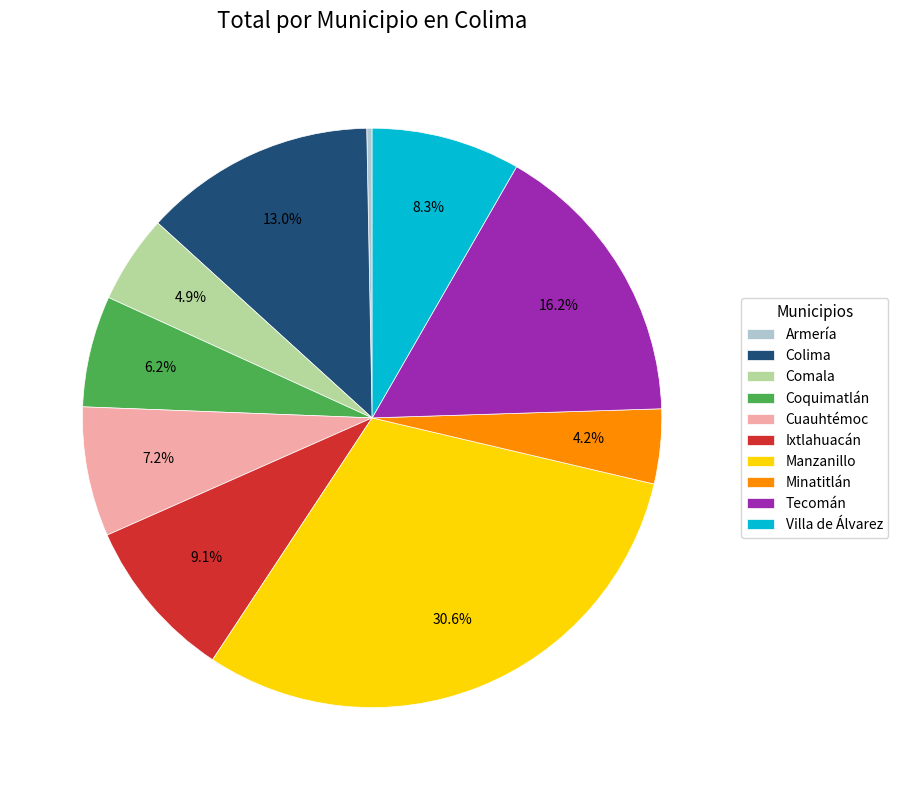

Is there a majority slice in this chart?

No